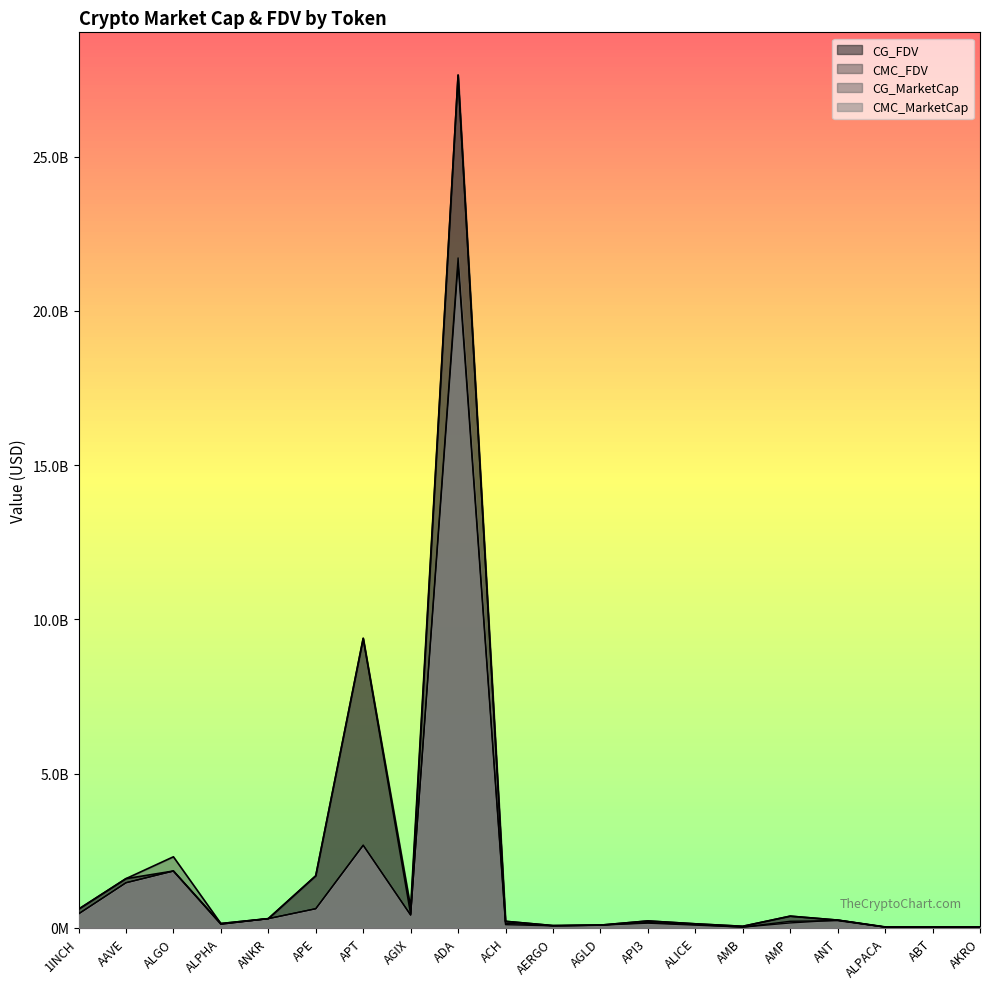

Between 1INCH and ALPHA, which series saw the biggest shift?

CMC_FDV